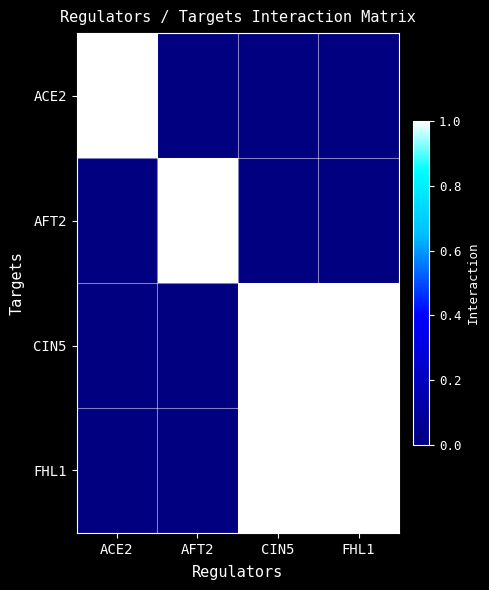

At which category does the chart reach its peak across all series?

ACE2